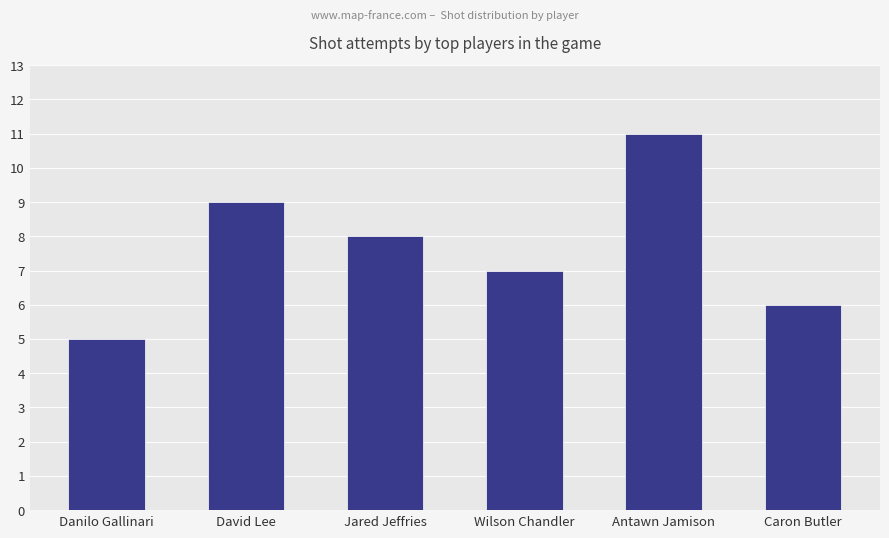

What is the label of the 5th bar from the right?

David Lee